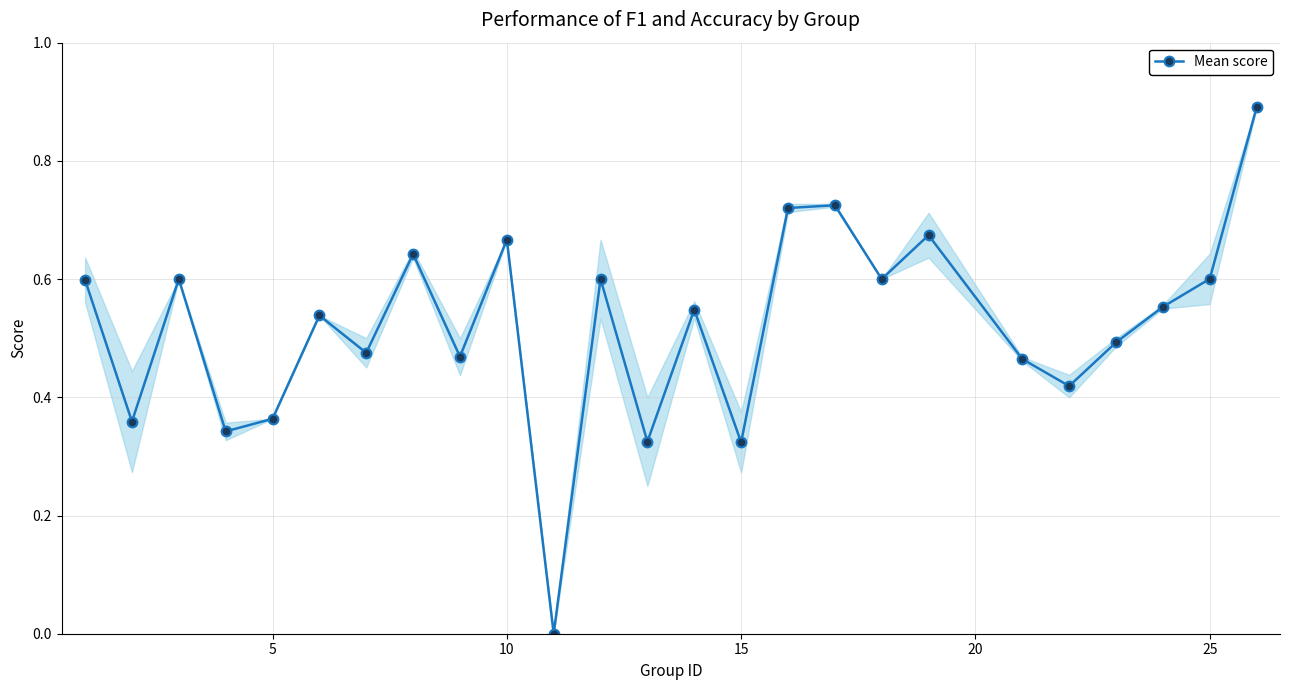

What is the difference between the second highest and minimum values?

0.7